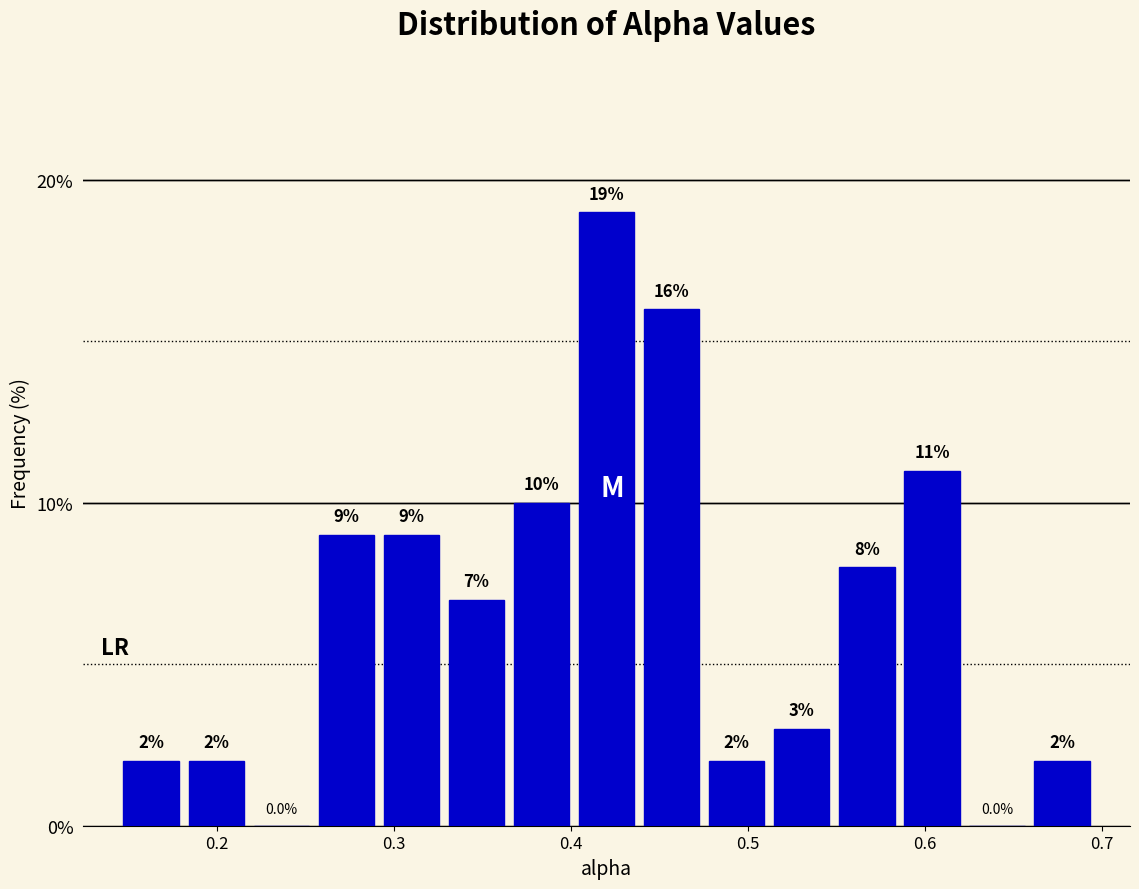

Around what value on the x-axis is the tallest bar? Give the approximate position of its centre, as read against the axis.

0.42